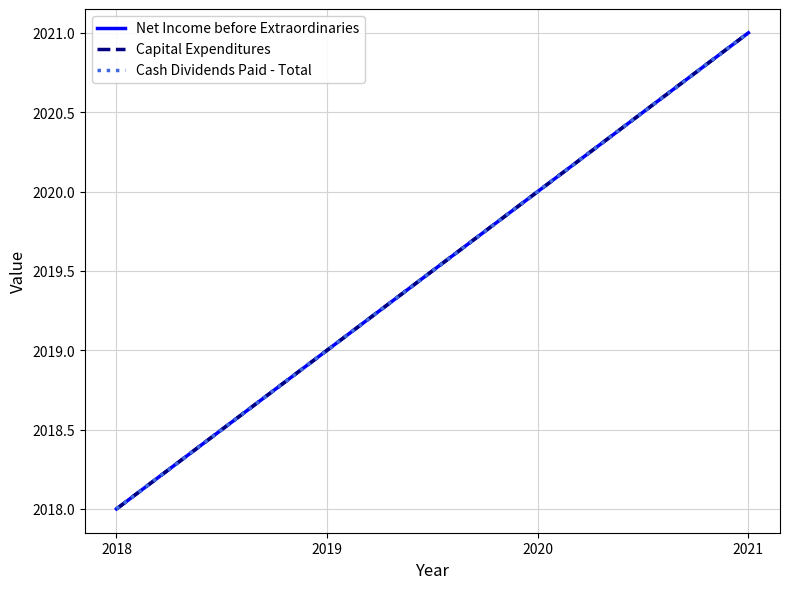

Does the chart display data point markers on the line(s)?

No